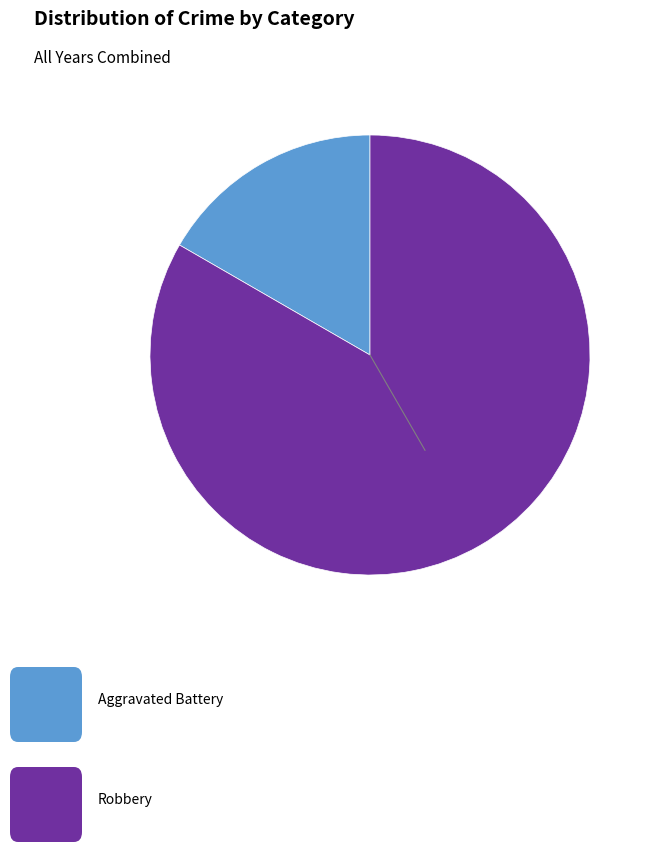

Is there a majority slice in this chart?

Yes